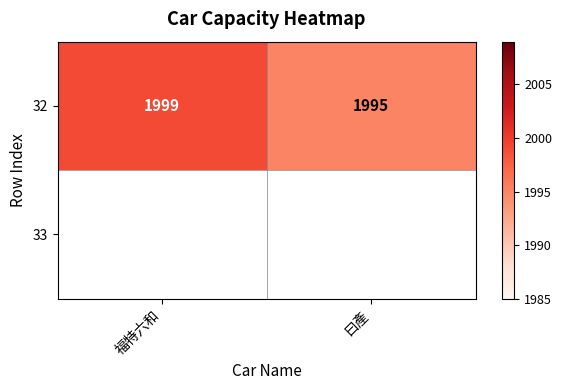

What is the smallest value displayed?

1995